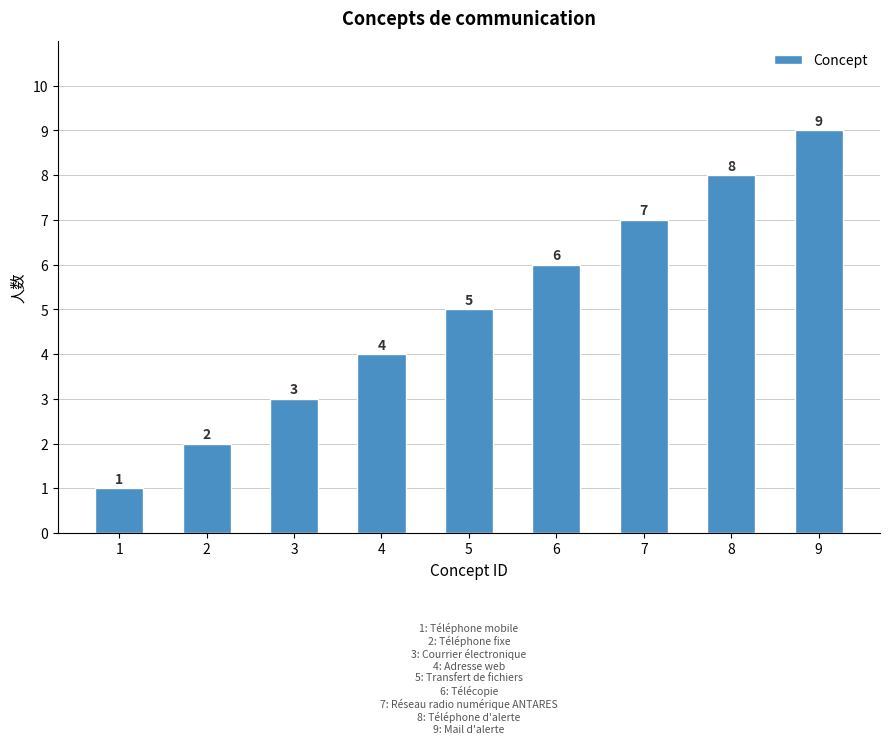

List the labels in order of value, largest first.

9, 8, 7, 6, 5, 4, 3, 2, 1